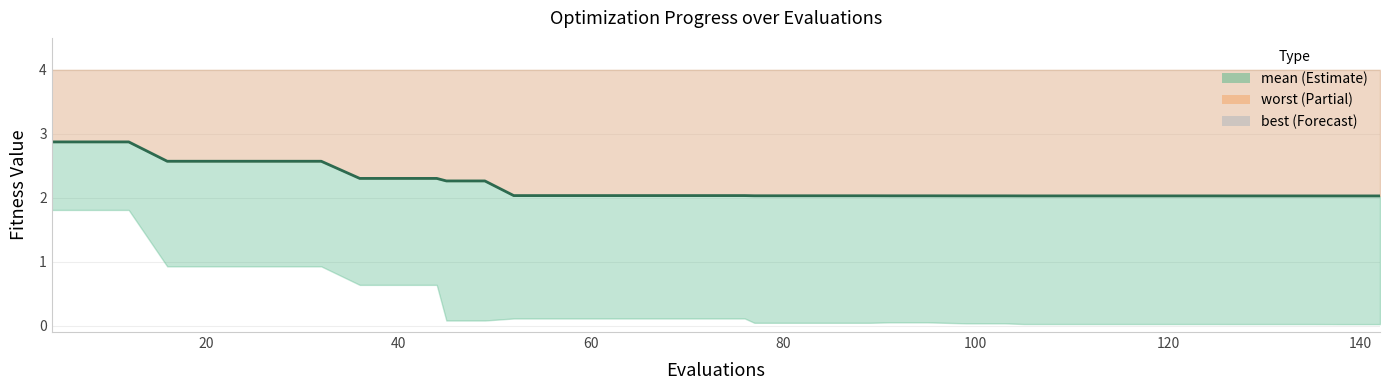

What is the difference between the maximum and minimum values?

0.8